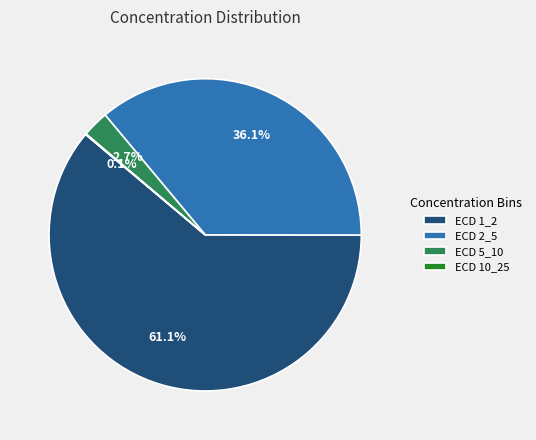

Does ECD 1_2 represent more than half of the total?

Yes